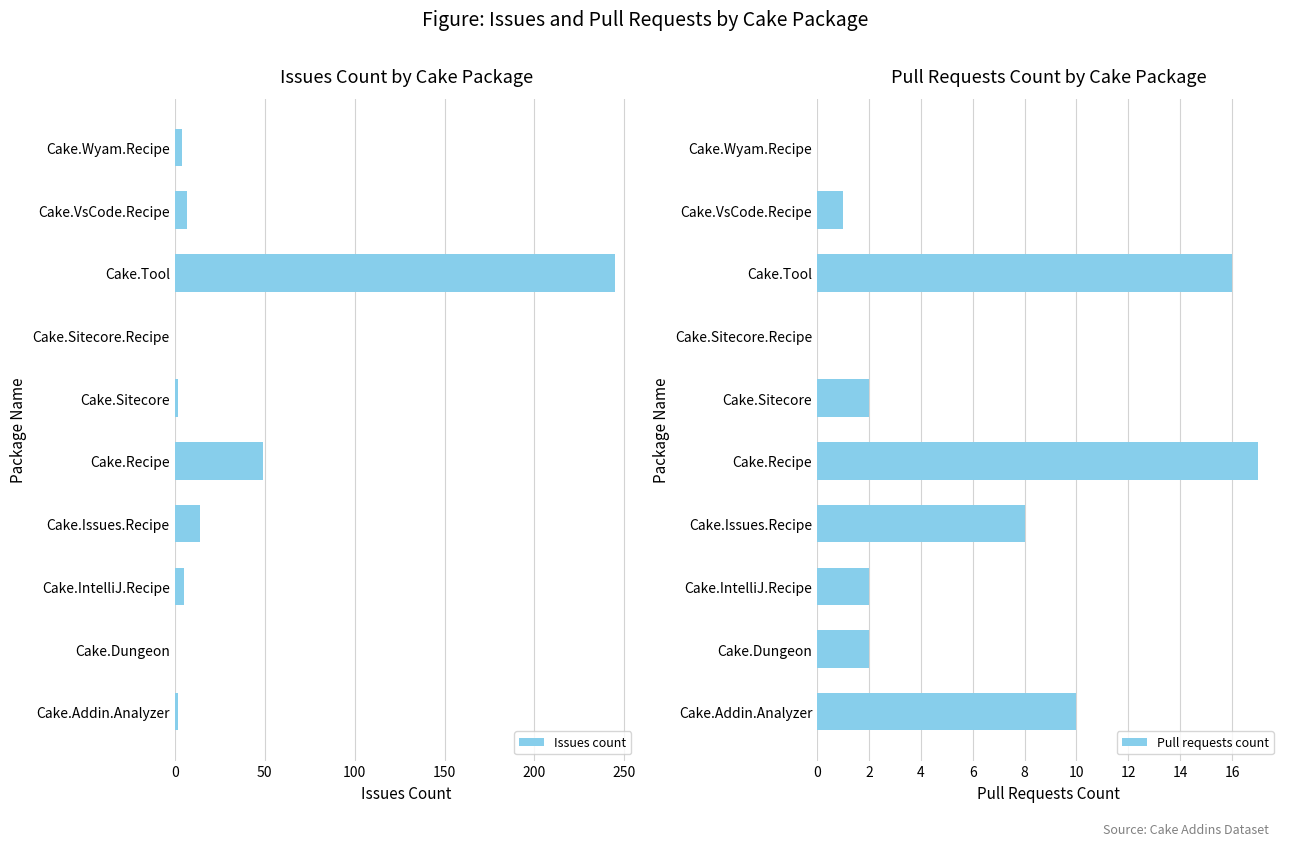

How many groups of bars are there?

10